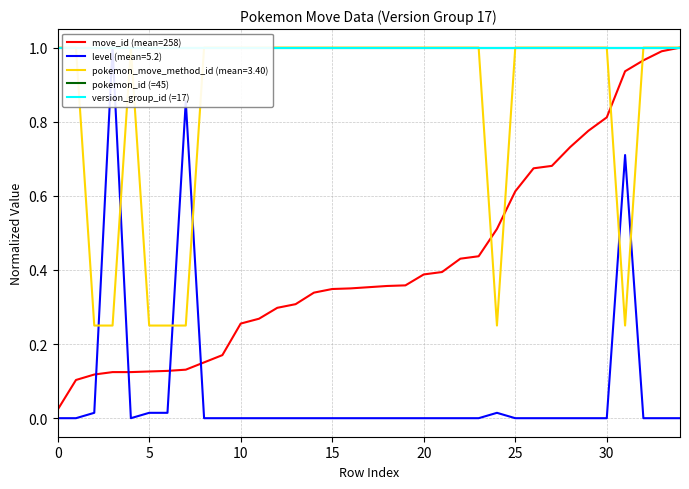

Is the value of pokemon_id (=45) at 15 greater than the value of move_id (mean=258) at 31?

Yes